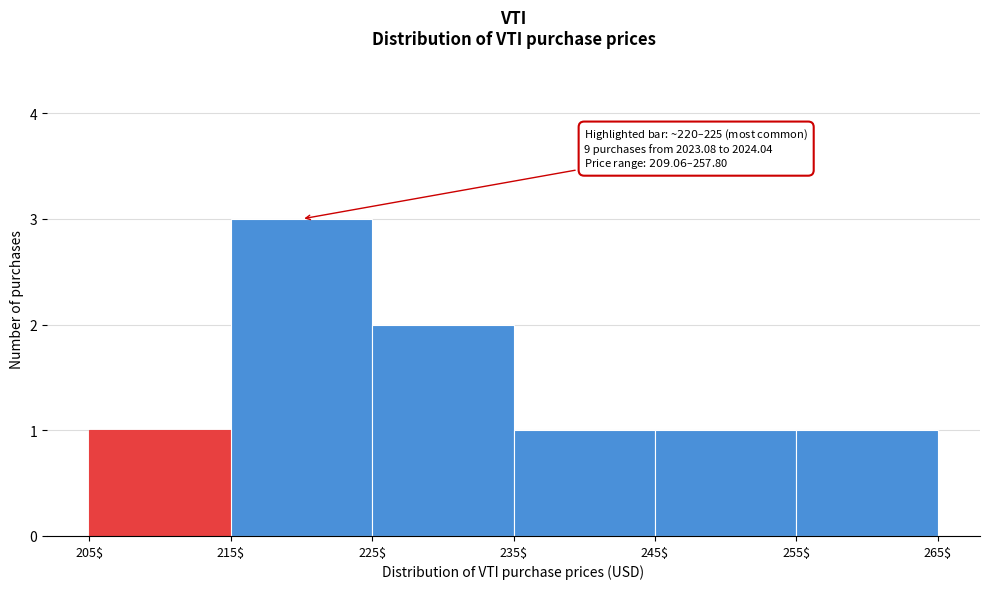

Which range on the x-axis has the tallest bar?

215$ to 225$